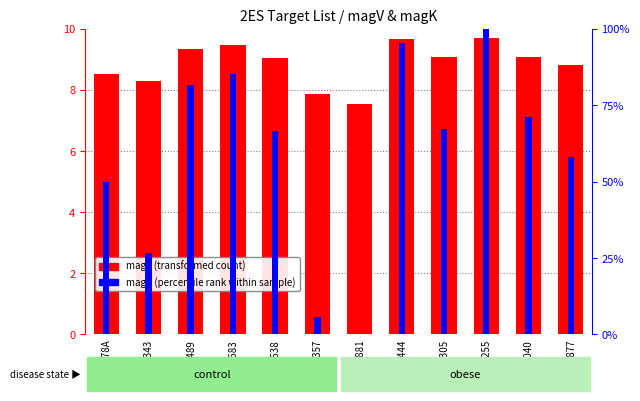

List the labels in order of magK (percentile rank) value, smallest first.

HD157881, HD217357, HD28343, HD4378A, HD196877, HD113538, HD19305, HD203040, HD184489, HD132683, HIP92444, HD274255